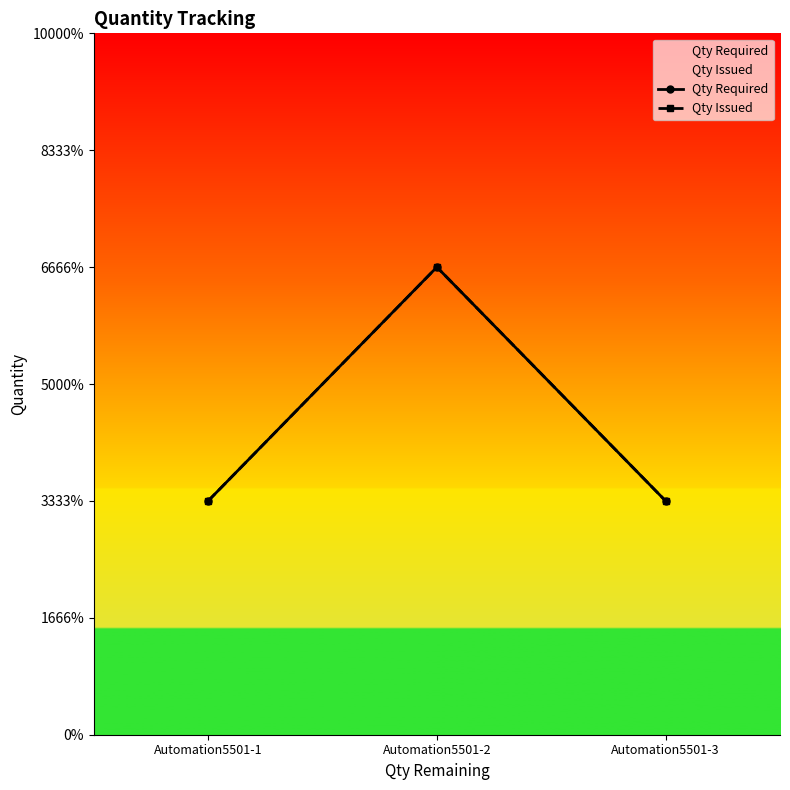

Which series changed the most between Automation5501-1 and Automation5501-3?

Qty Required